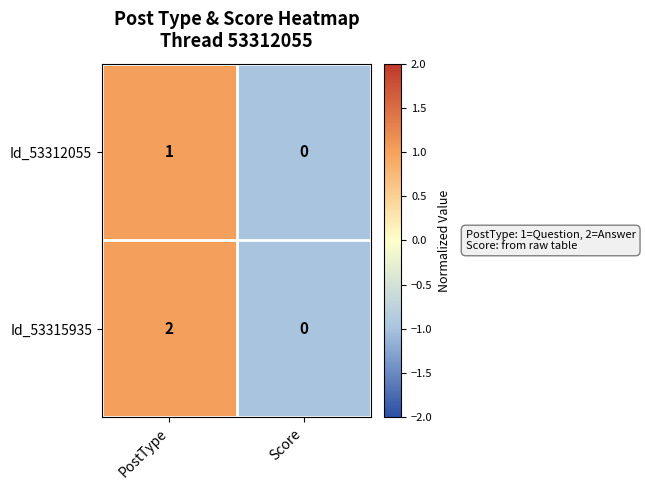

Which series has the largest total across all categories?

Id_53315935